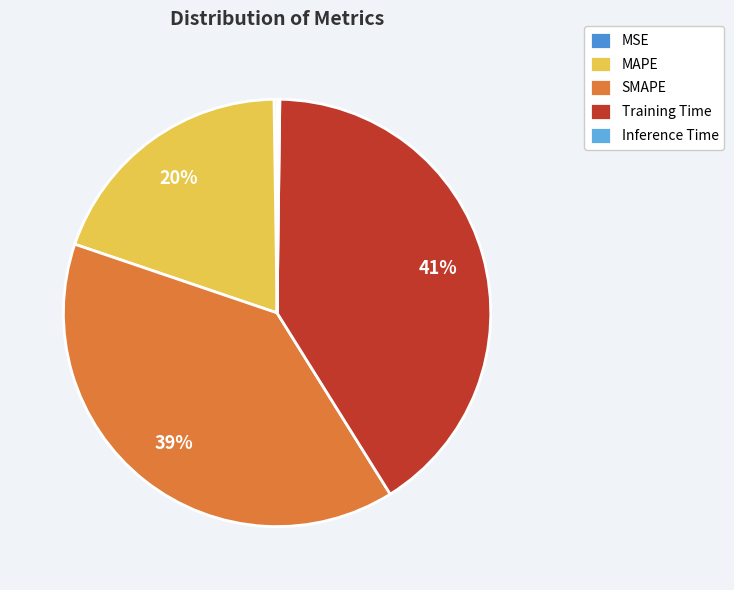

What is the largest slice in the pie chart?

Training Time